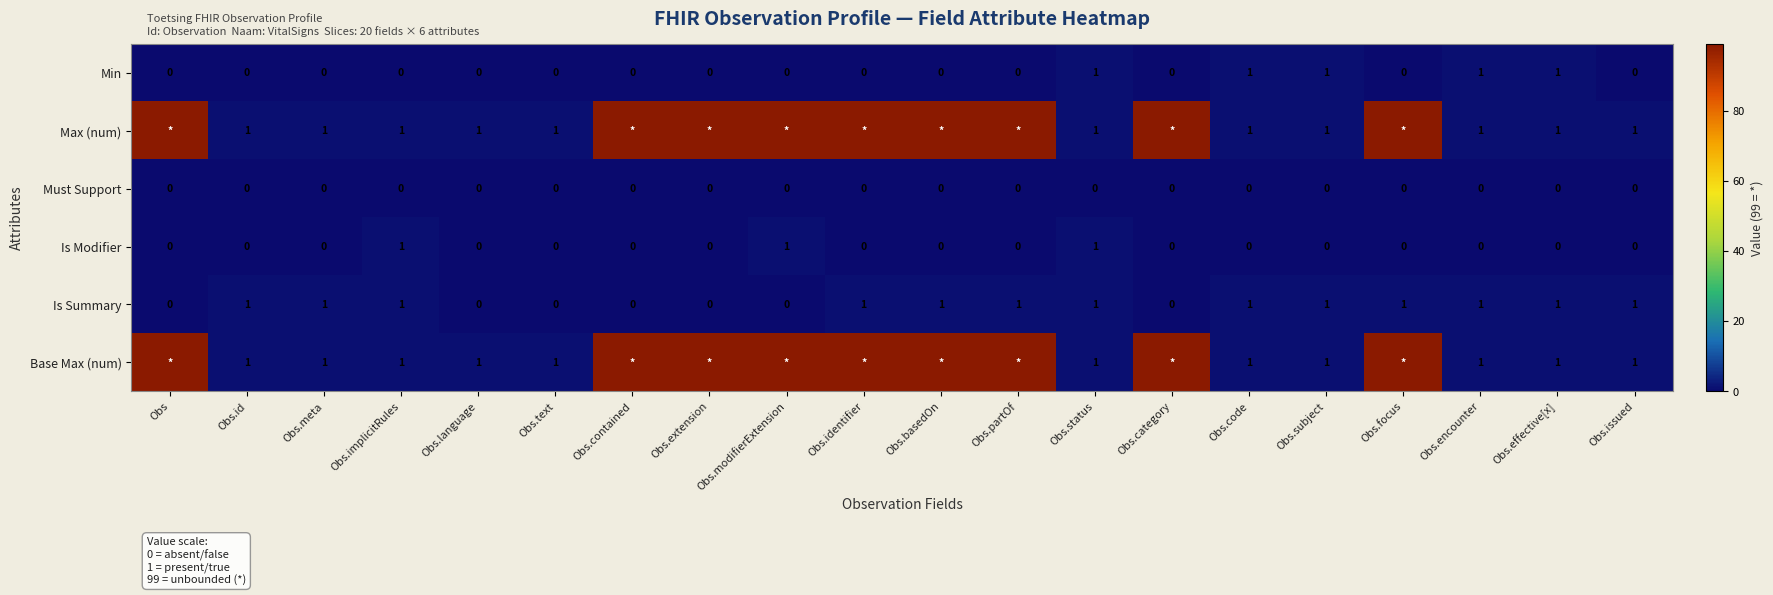

What is the total value across all series at Obs.identifier?

199